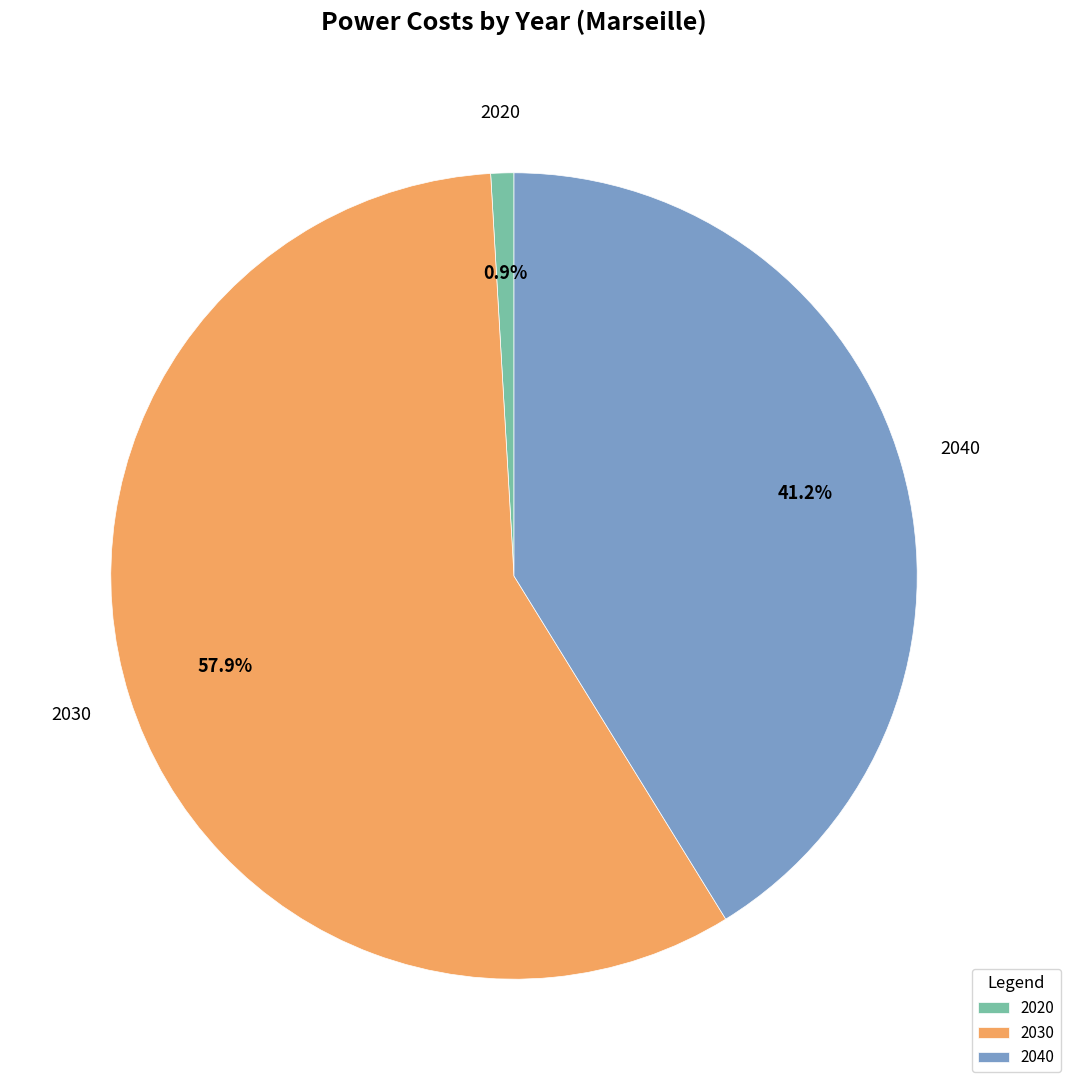

To the nearest percent, what percentage of the pie is 2020?

1%